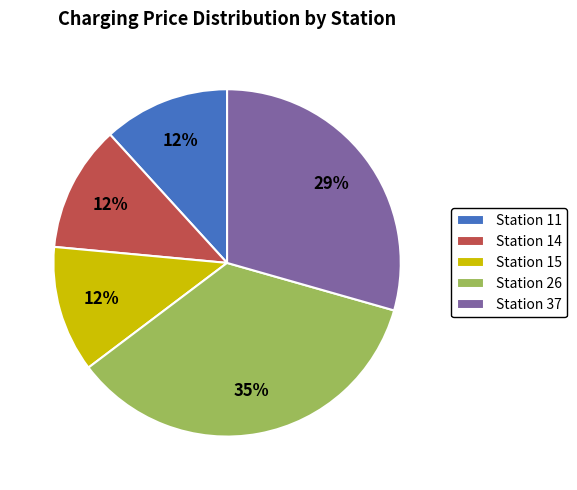

True or false: Station 26 accounts for 25% of the total.

False